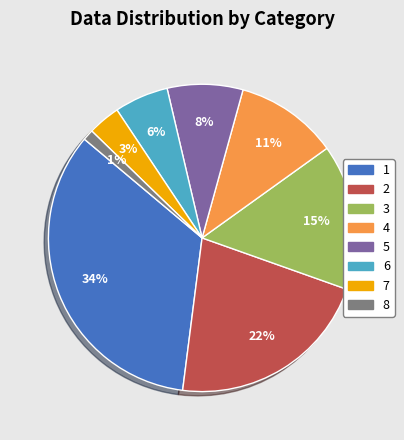

How many slices are in this pie chart?

8